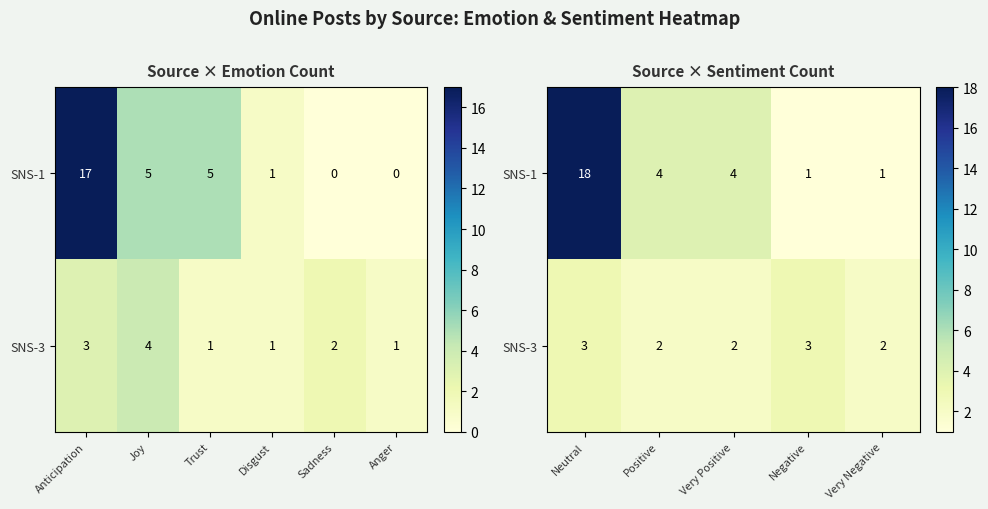

Which series has the widest spread of values?

SNS-1